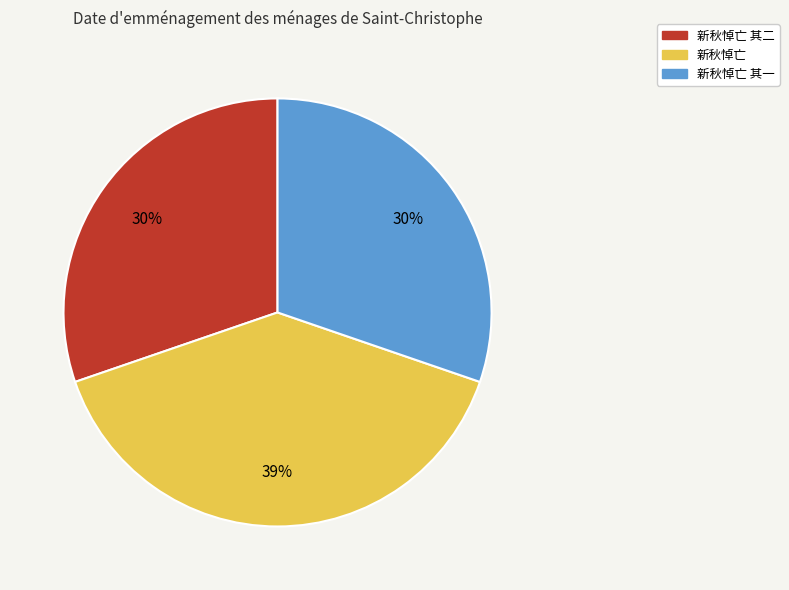

To the nearest percent, what is the average slice percentage?

33%